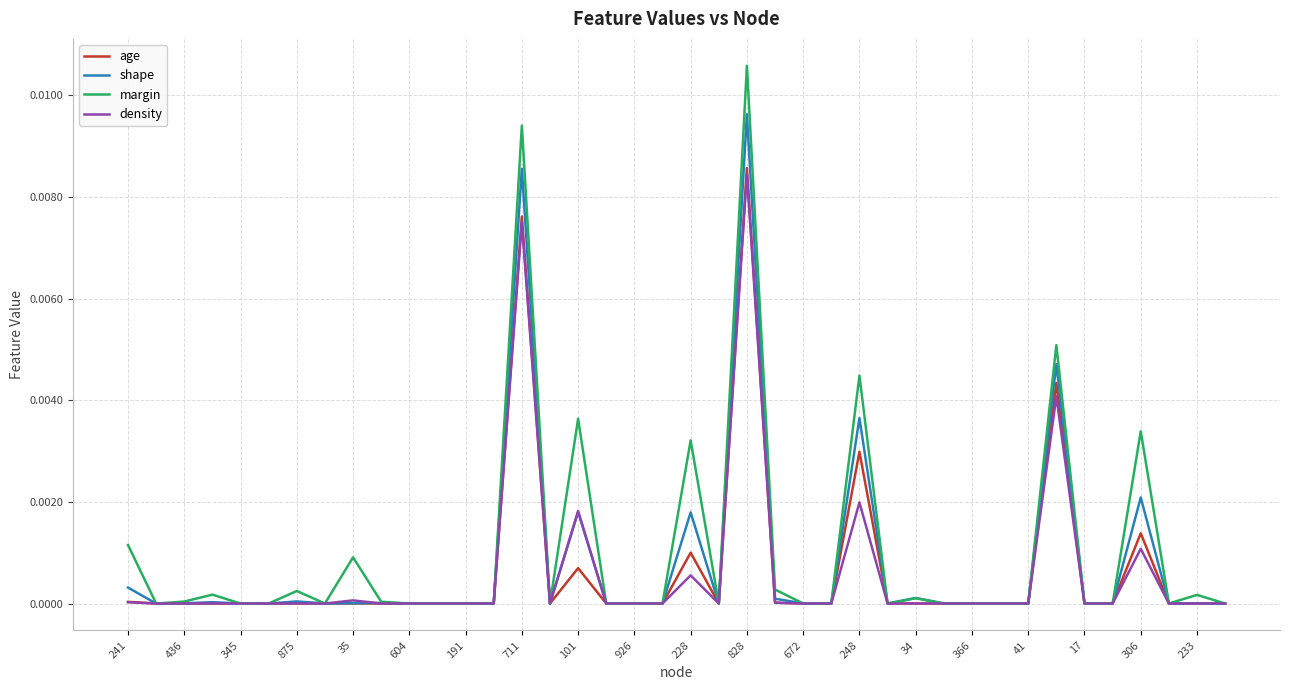

Which category has the highest value across all series?

828